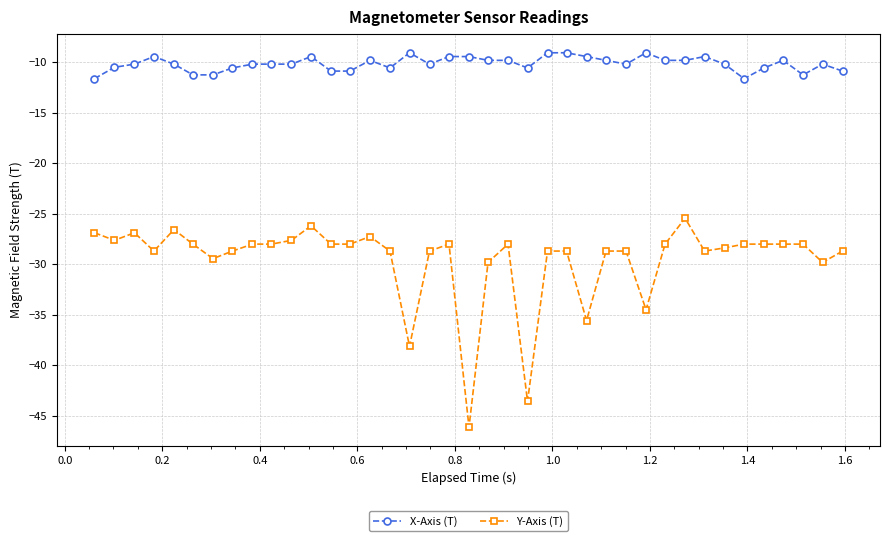

What is the value of the X-Axis (T) point at the 27th from the left?

-9.8